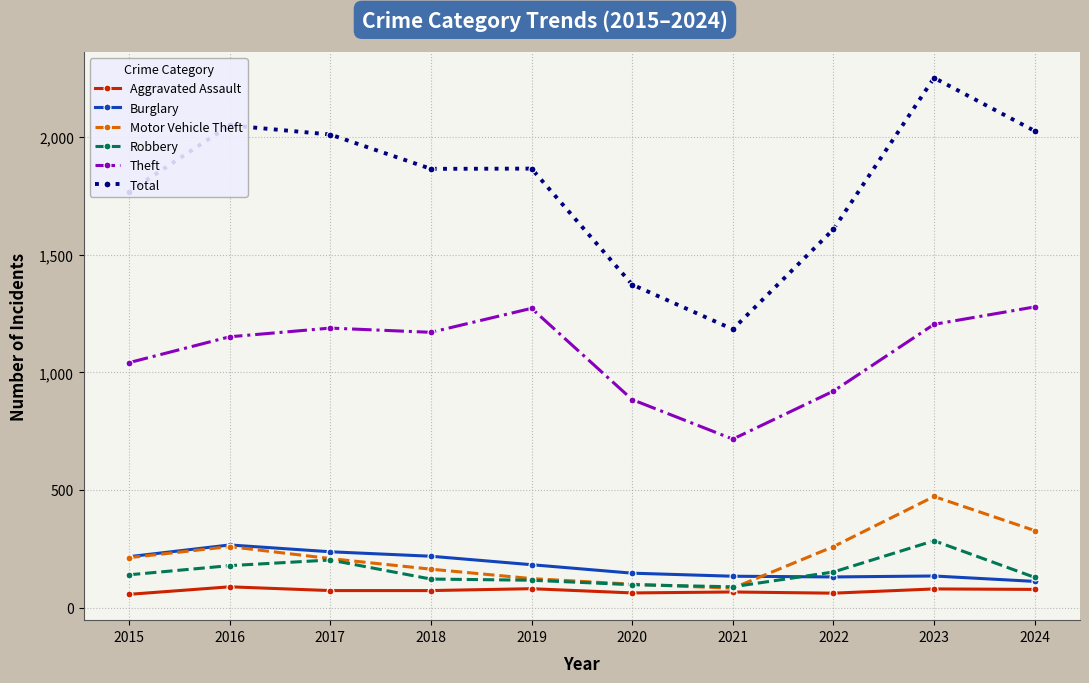

What is the sum of the Motor Vehicle Theft values at 2020 and 2024?

426